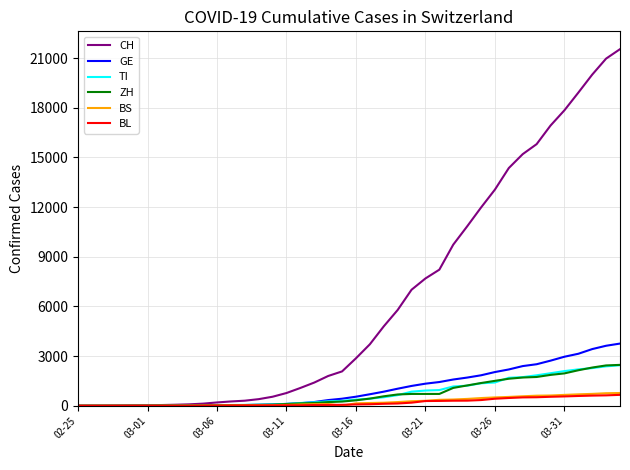

Which series has the largest total across all categories?

CH